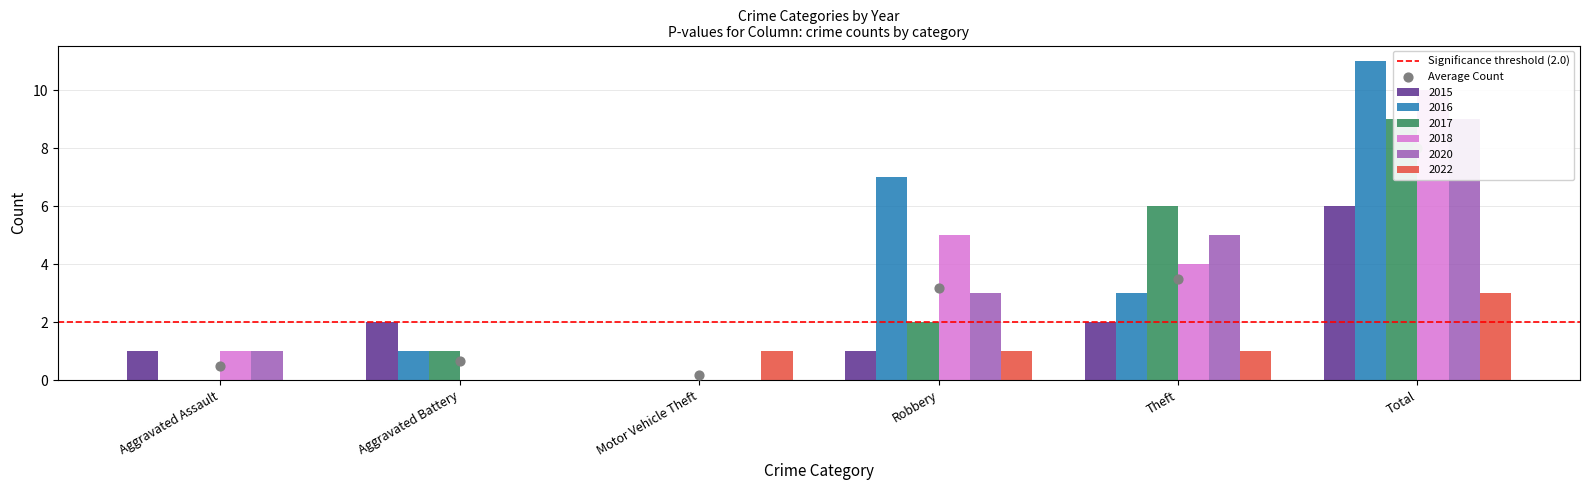

Which series reaches the minimum Y coordinate?

2015